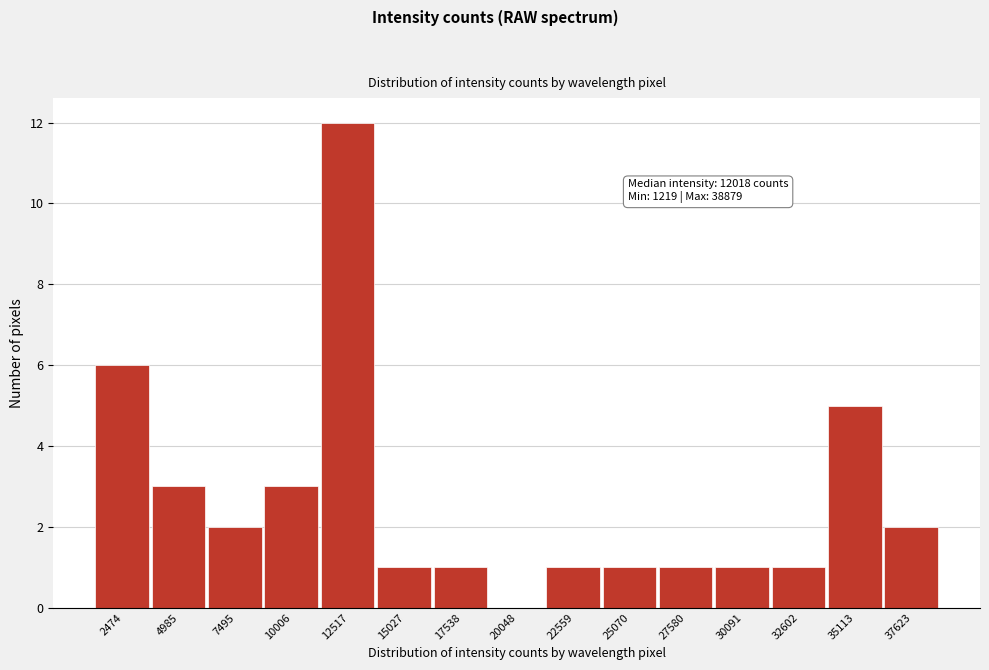

Which range on the x-axis has the tallest bar?

11500 to 14000